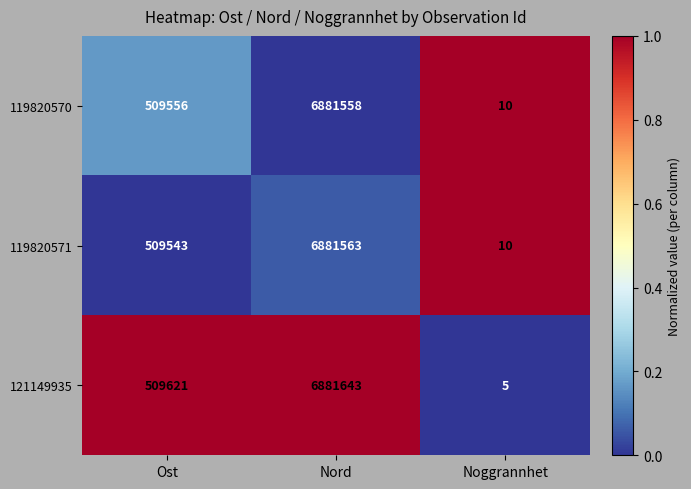

At Ost, list the series in order from smallest to largest.

119820571, 119820570, 121149935